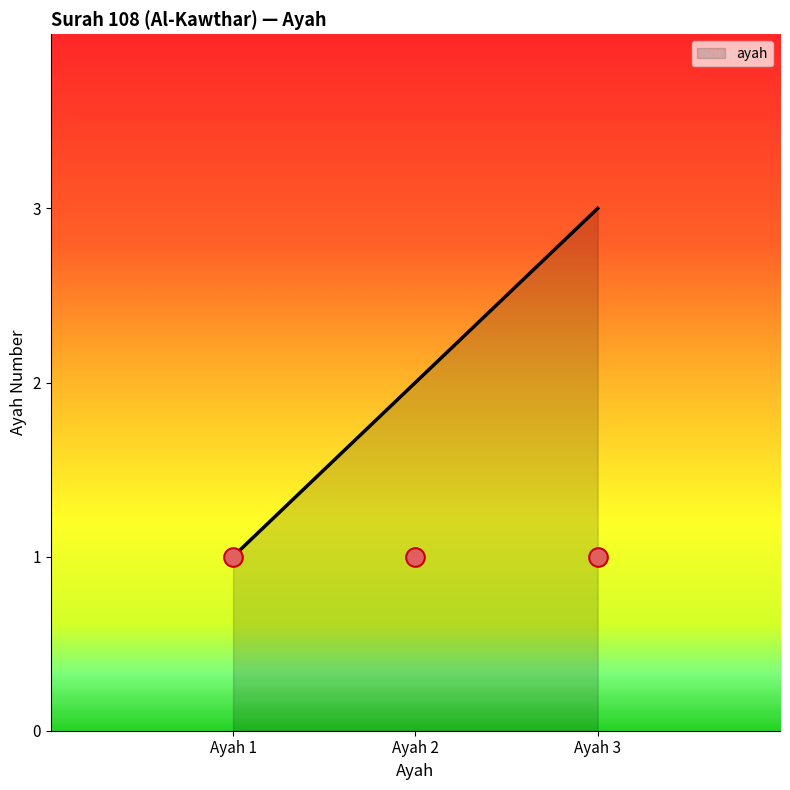

Rank the categories by ayah value from lowest to highest.

Ayah 1, Ayah 2, Ayah 3